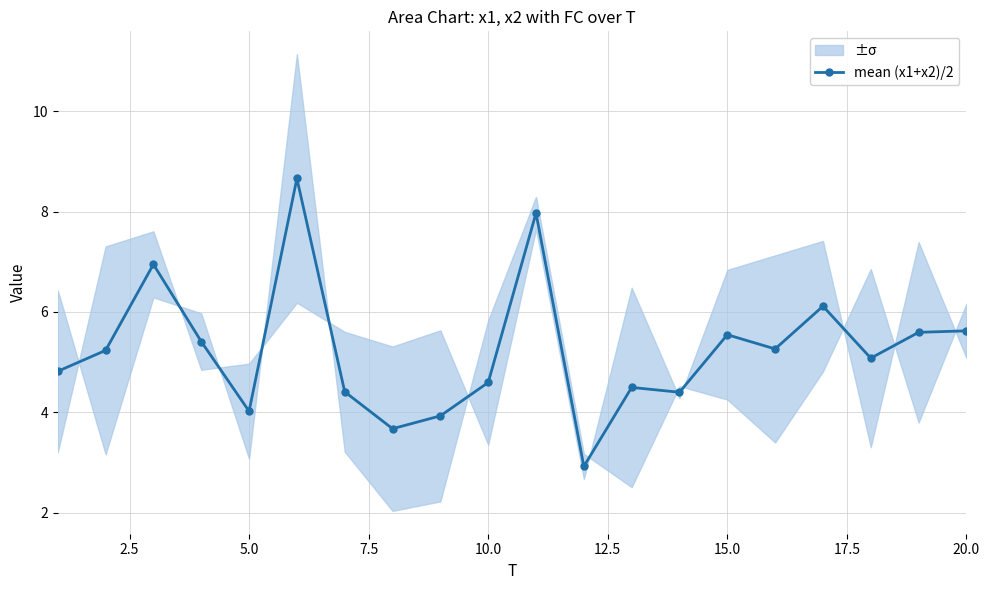

At which category does mean (x1+x2)/2 reach its first local valley?

5.0